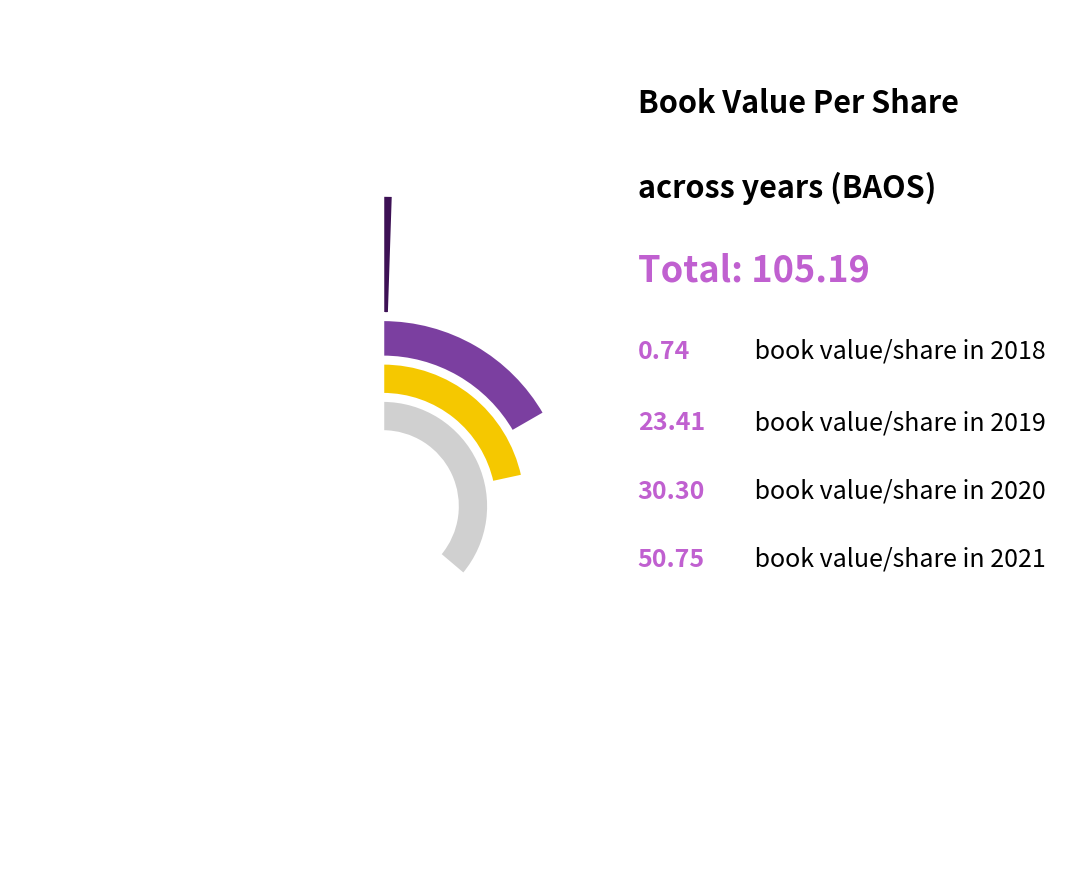

What portion of the pie excludes 2018?

99.3%